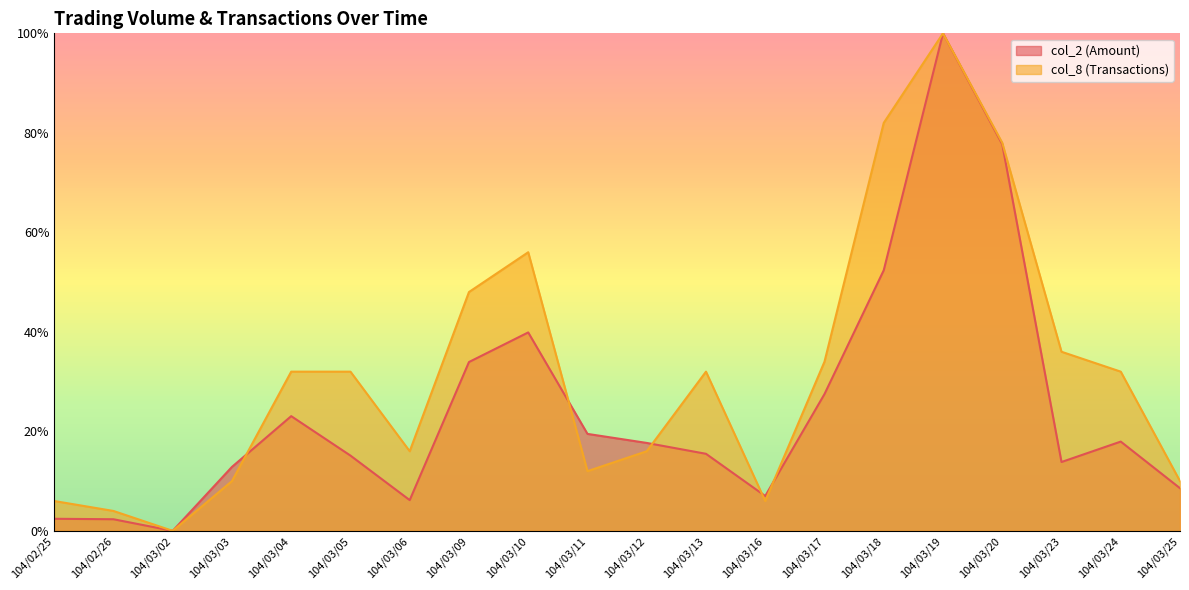

Which category has the lowest value in the col_2 (Amount) series?

104/03/02